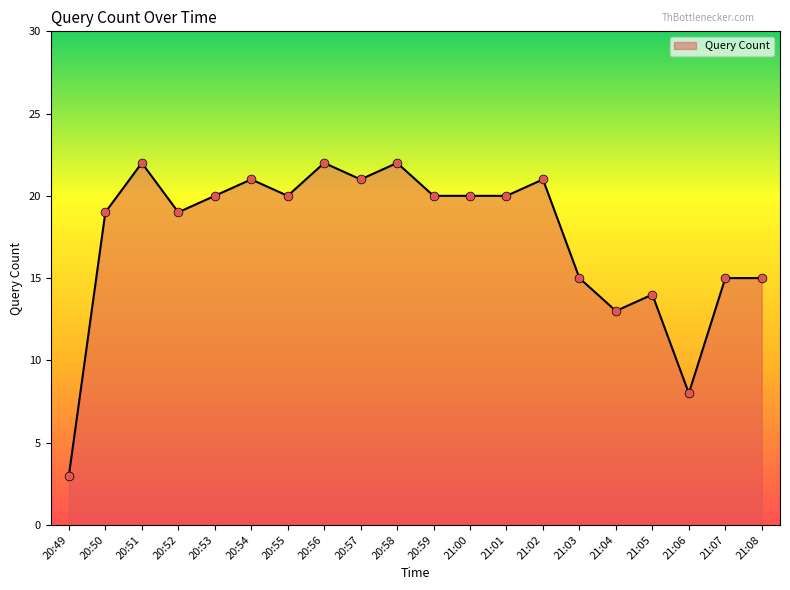

What is the change in value from 20:50 to 20:53?

+1